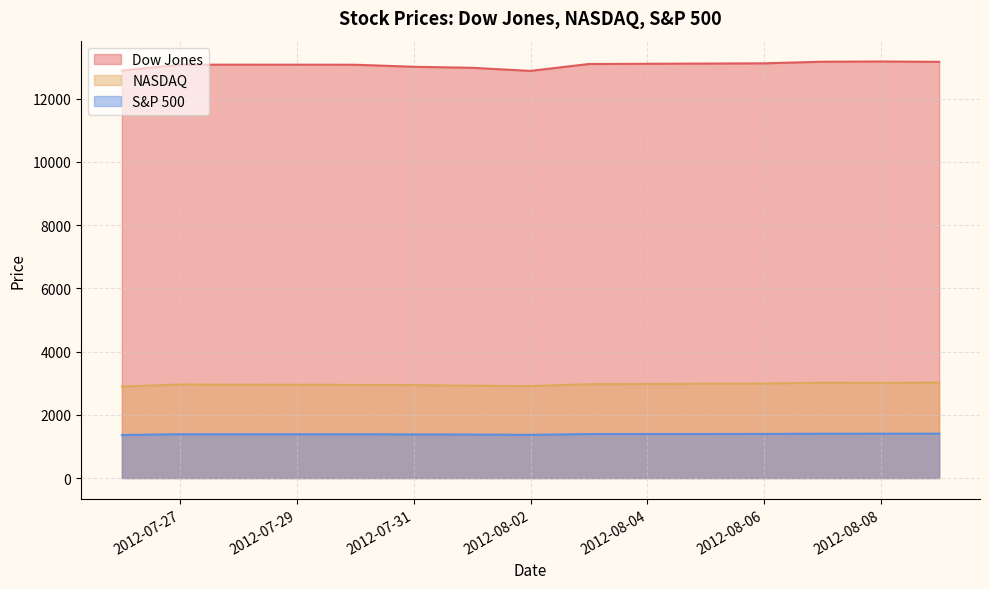

How many lines are shown in the chart?

3